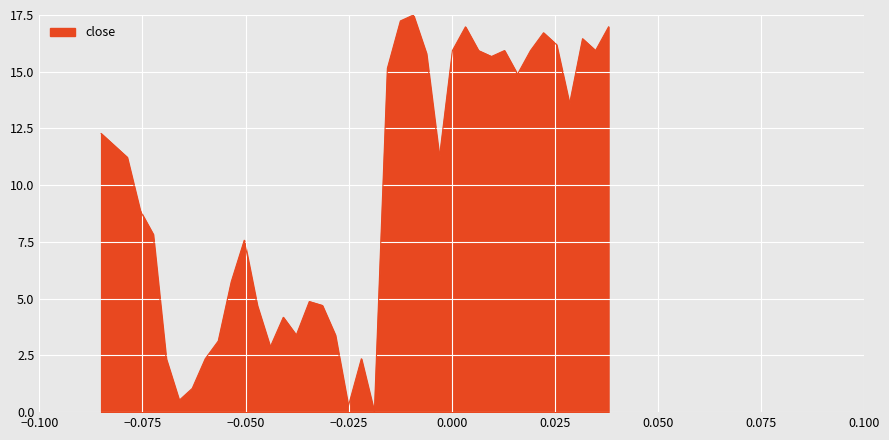

What is the difference between the maximum and minimum values?

17.5